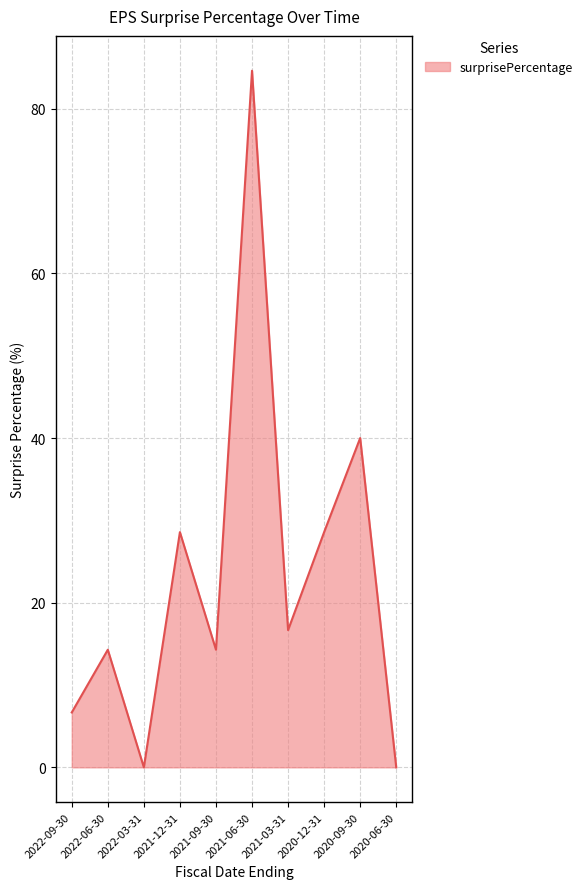

Reading left to right, transcribe all the data shown in this chart.

2022-09-30=6.7	2022-06-30=14.3	2022-03-31=0.0	2021-12-31=28.6	2021-09-30=14.3	2021-06-30=84.6	2021-03-31=16.7	2020-12-31=28.6	2020-09-30=40.0	2020-06-30=0.0